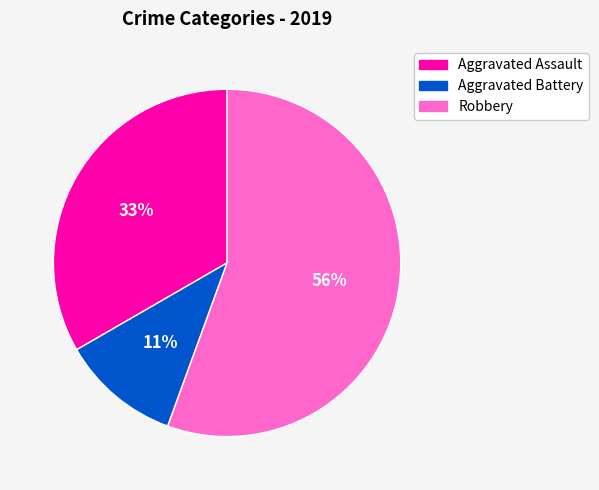

Does Robbery account for over 50% of the chart?

Yes